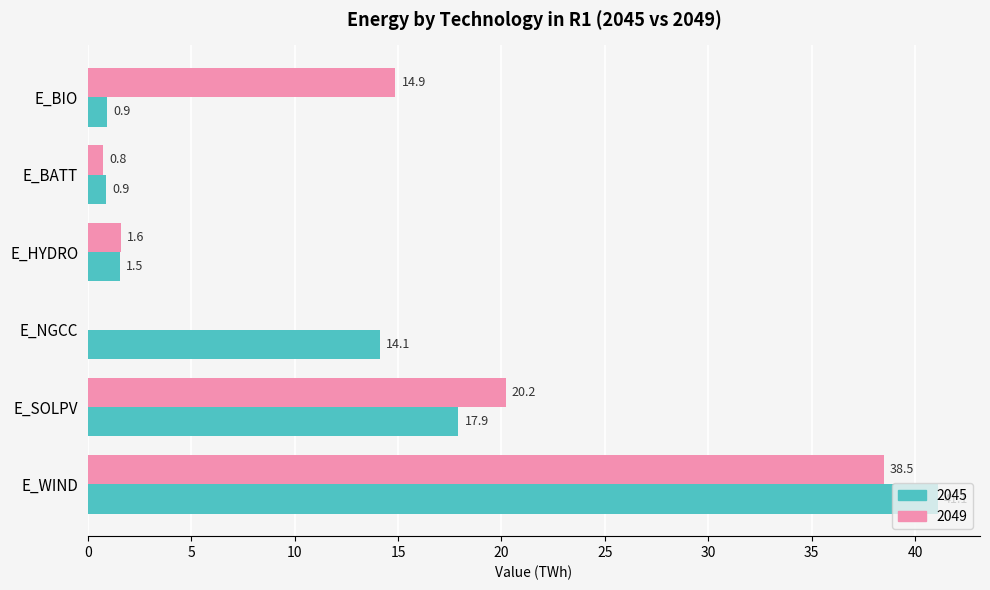

The 2049 series shows 6.2 at E_BIO. True or false?

False